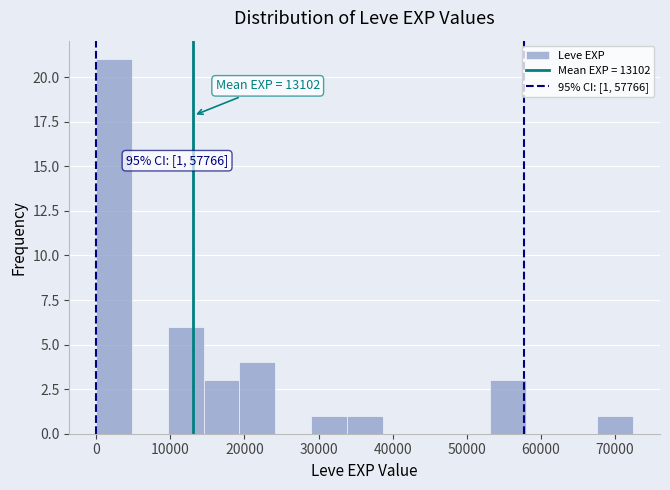

Which range on the x-axis has the tallest bar?

0 to 5000